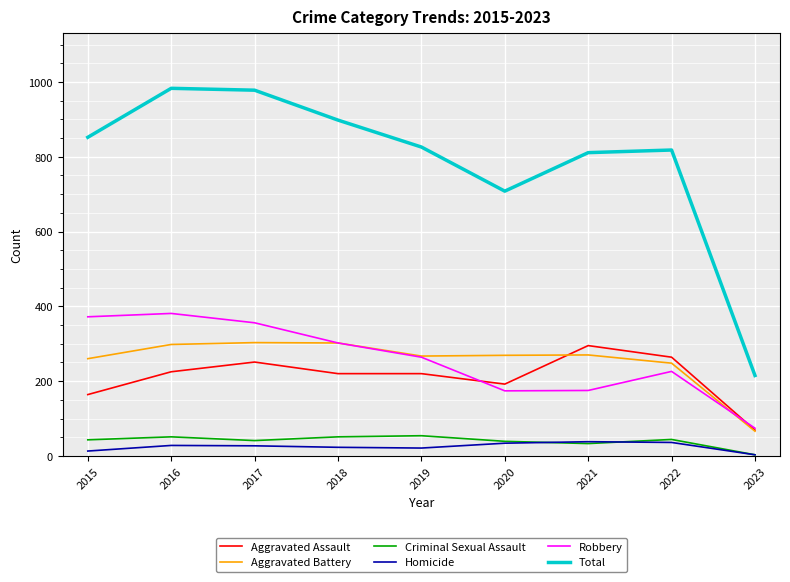

What is the sum of the Criminal Sexual Assault values at 2017 and 2020?

80